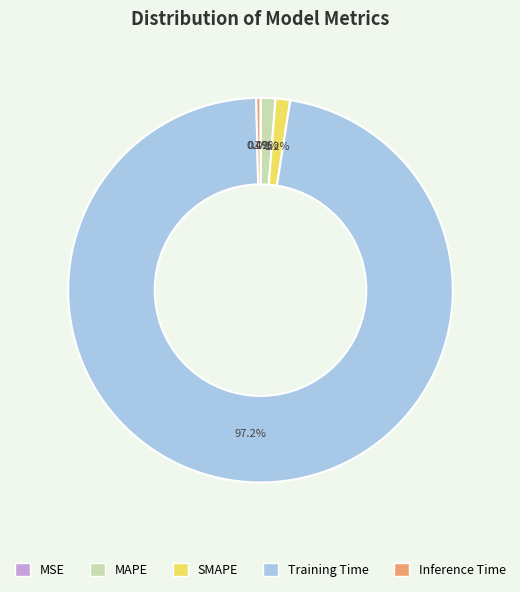

Is there any slice that represents more than half of the pie?

Yes